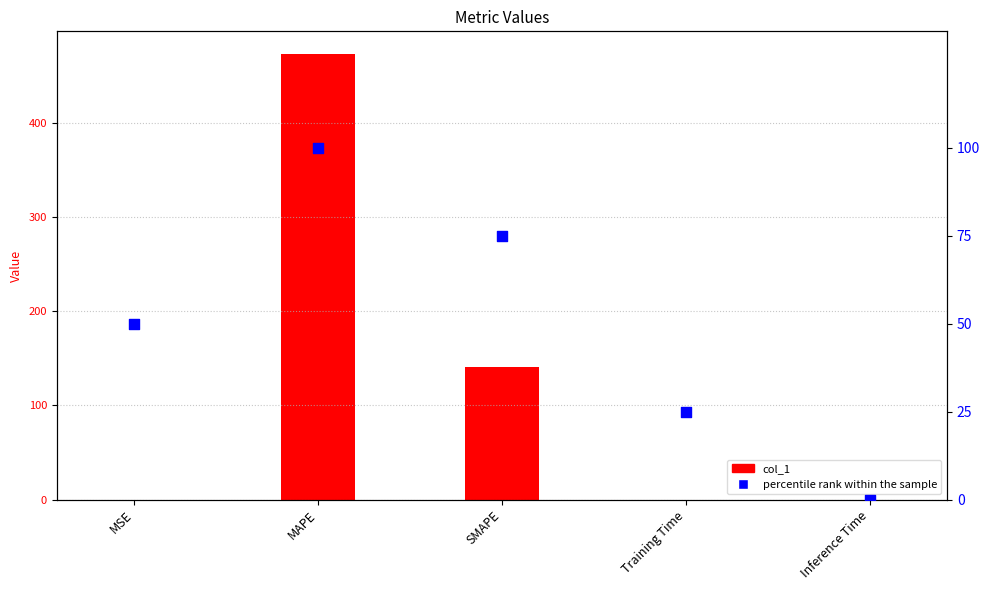

At how many categories does at least one series exceed 464?

1